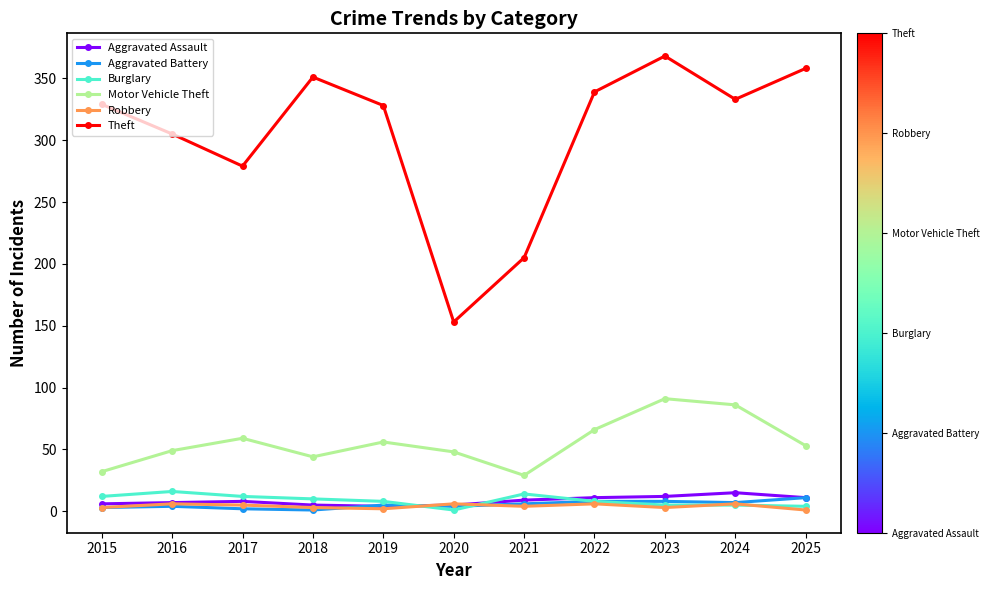

True or false: Theft and Aggravated Assault intersect in this chart.

False